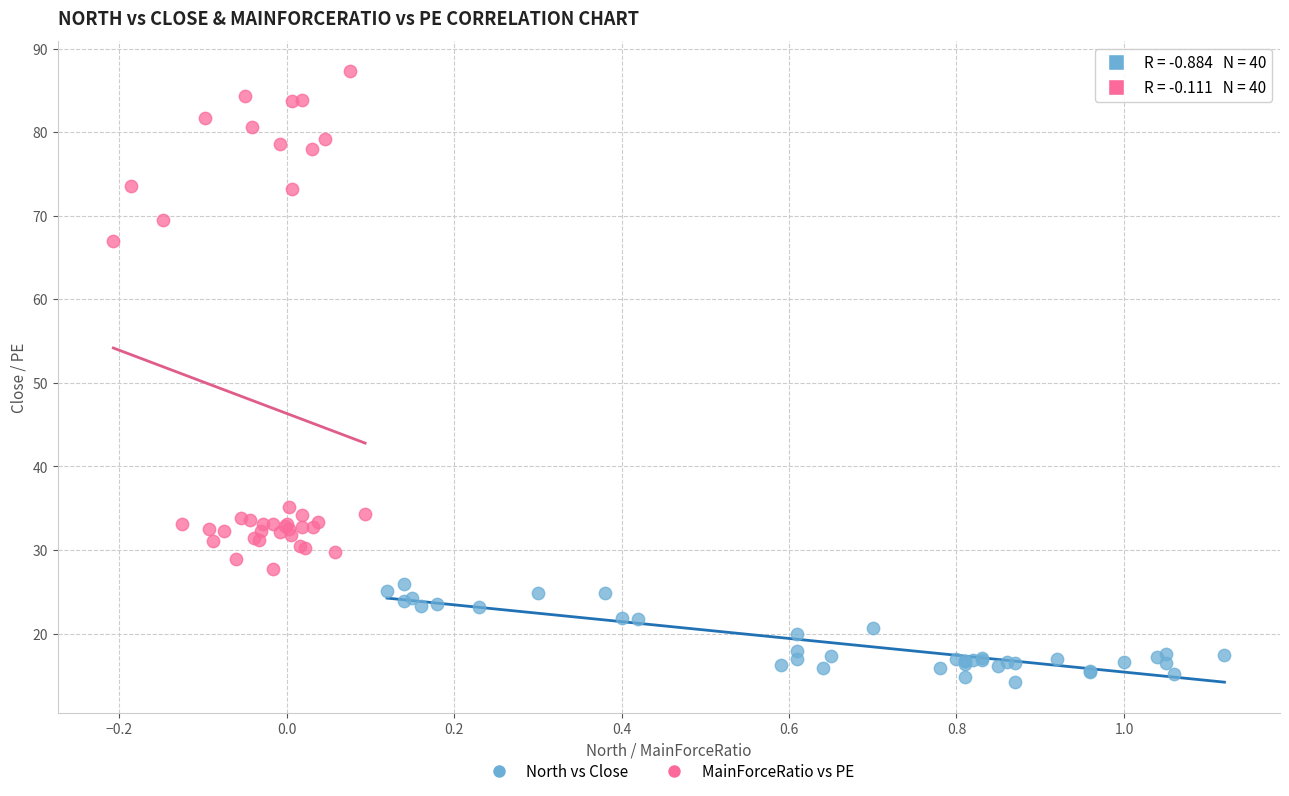

Which series has the widest spread of Y values?

MainForceRatio vs PE